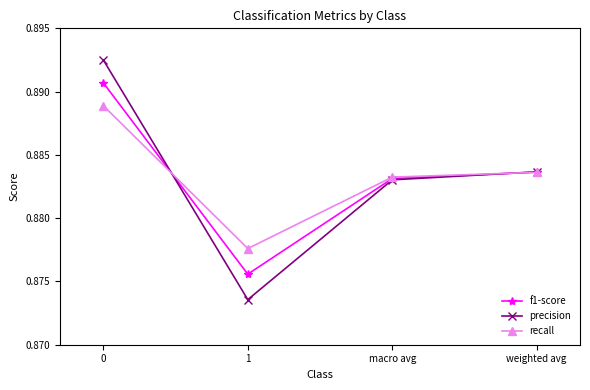

Which series has the largest range (max minus min)?

precision